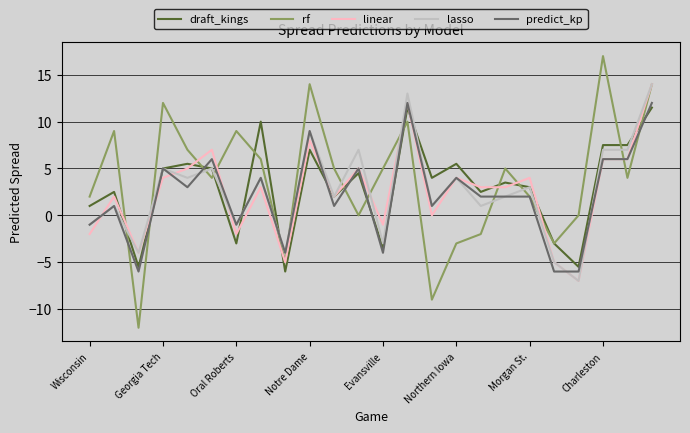

How many lines are shown in the chart?

5